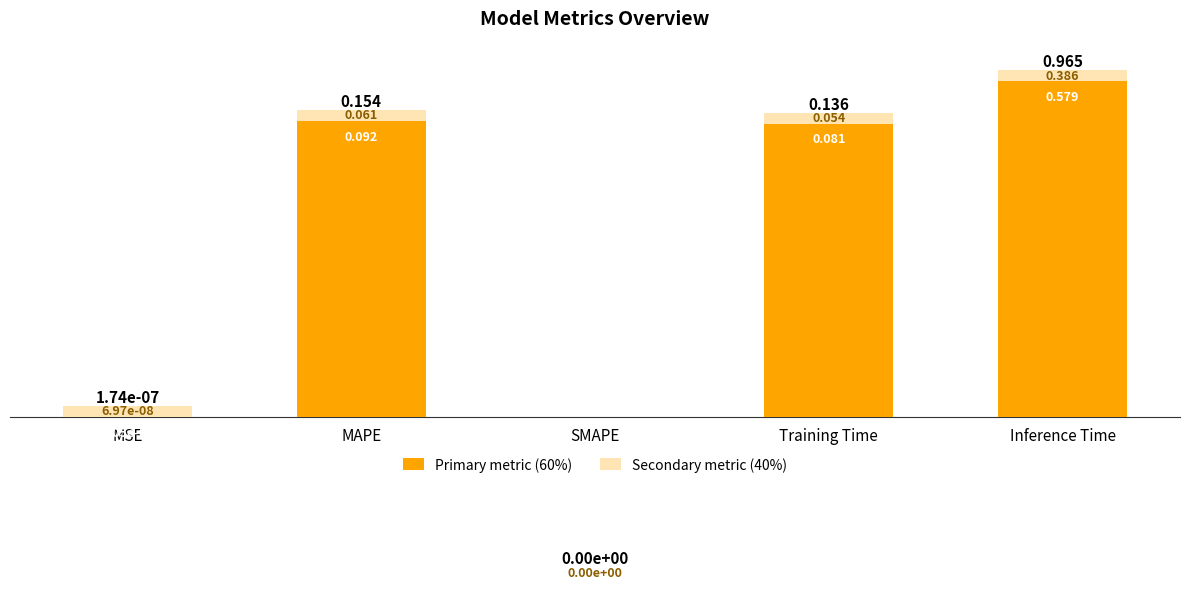

What is the difference between the maximum and minimum values in the Primary metric (60%) series?

0.6